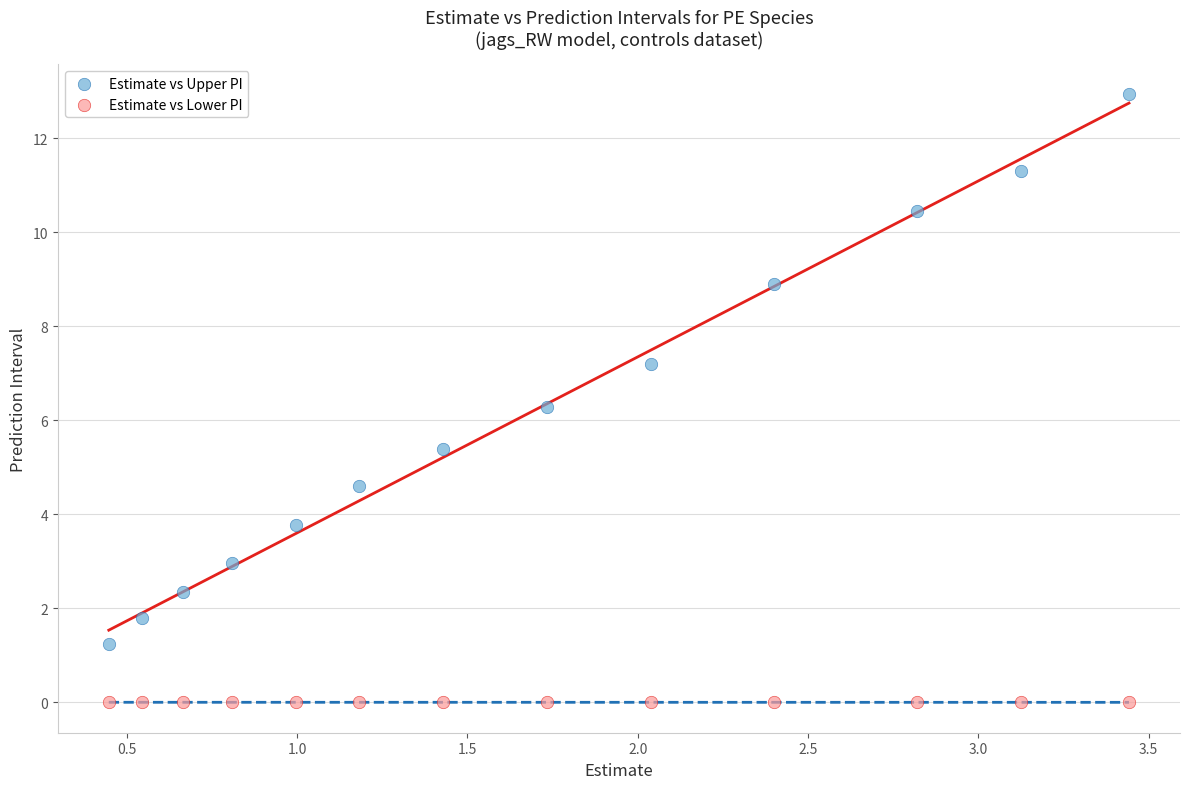

In the Estimate vs Upper PI series, what Y value is closest to 7?

7.2